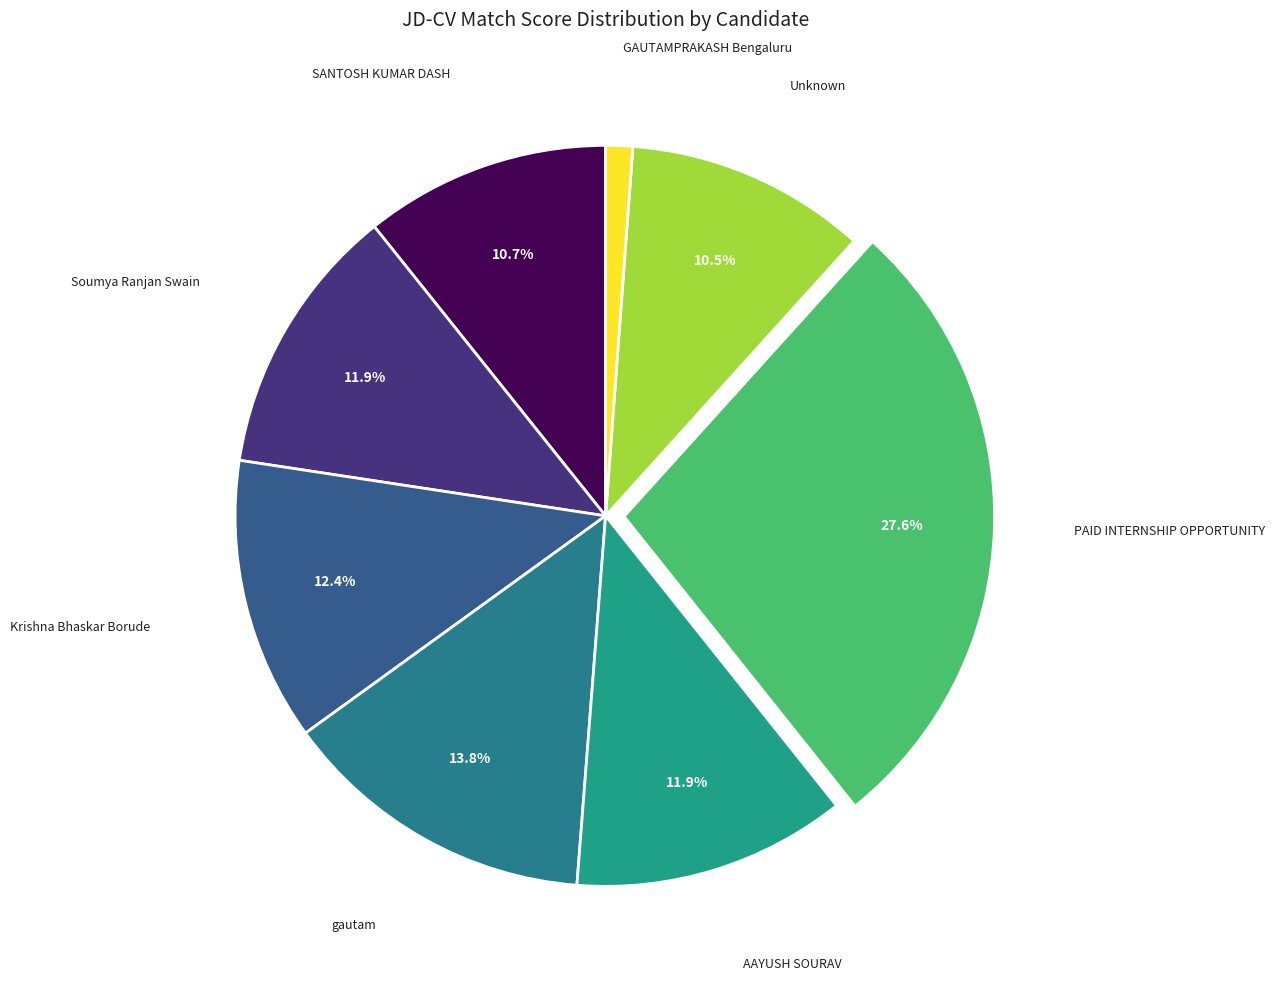

To the nearest percent, what is the difference between the largest and smallest slice percentages?

26%